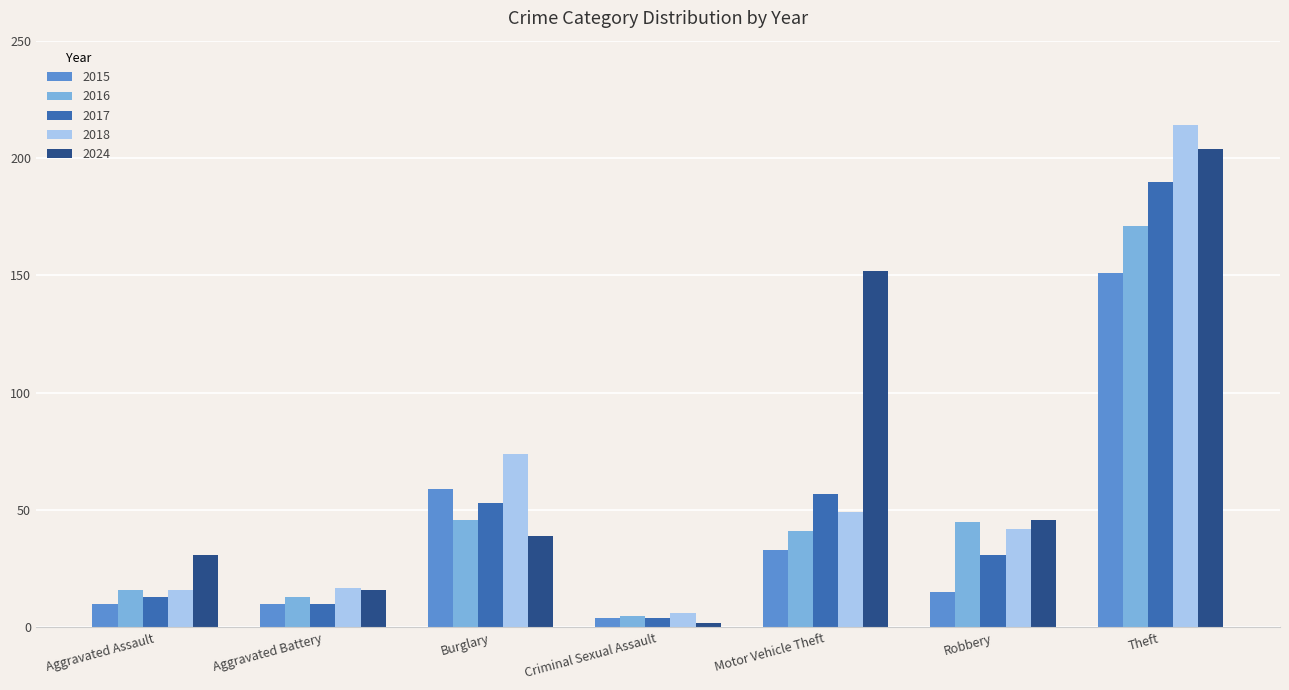

Read the 2015 value at Theft.

151